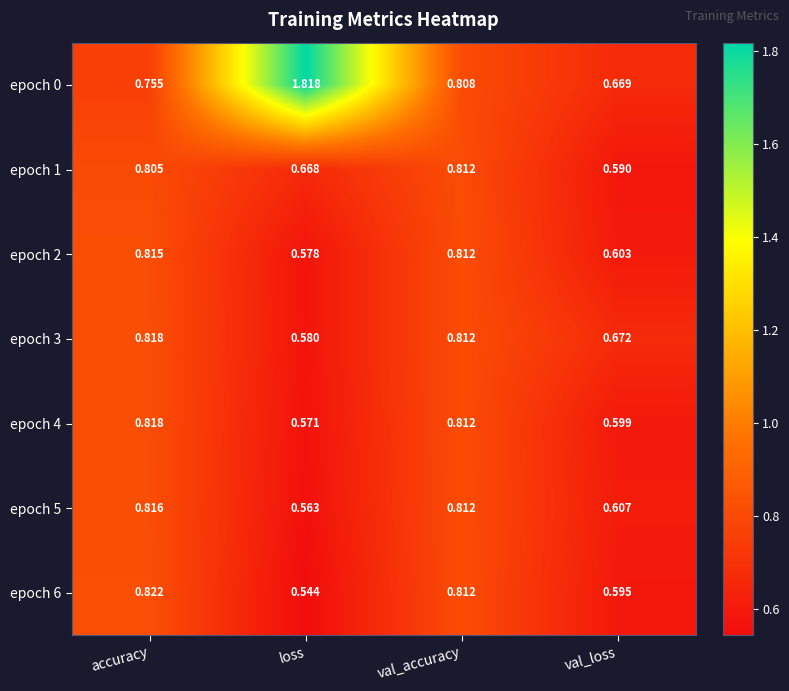

Which category has the lowest value across all series?

loss